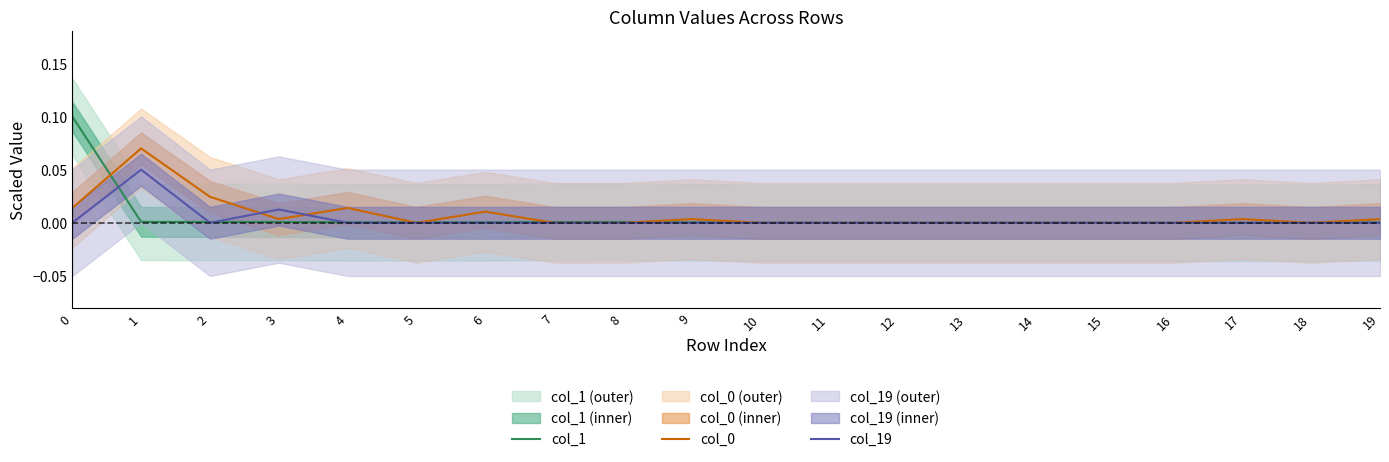

Where is the first local minimum for col_19?

2